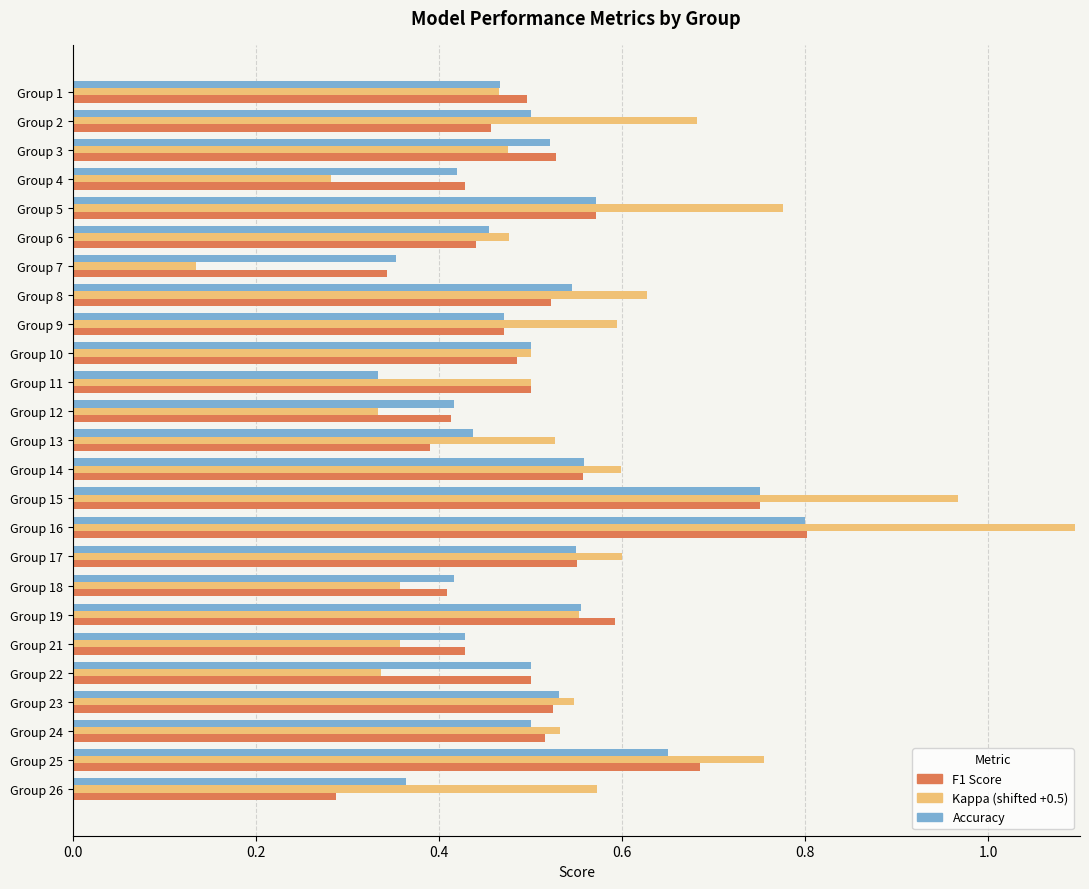

At which category is the sum across all series the highest?

Group 16